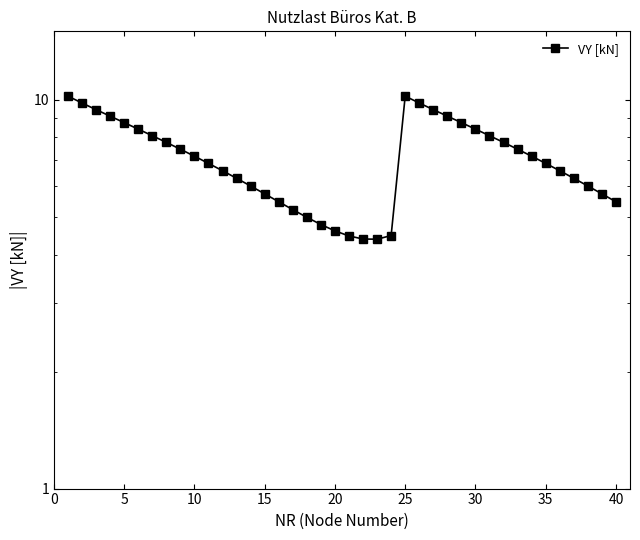

Where is the data nearest to the value 7?

35